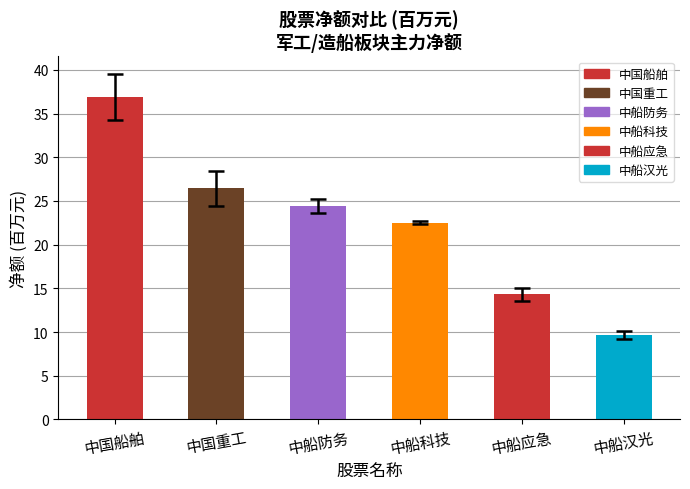

List the labels in order of value, smallest first.

中船汉光, 中船应急, 中船科技, 中船防务, 中国重工, 中国船舶